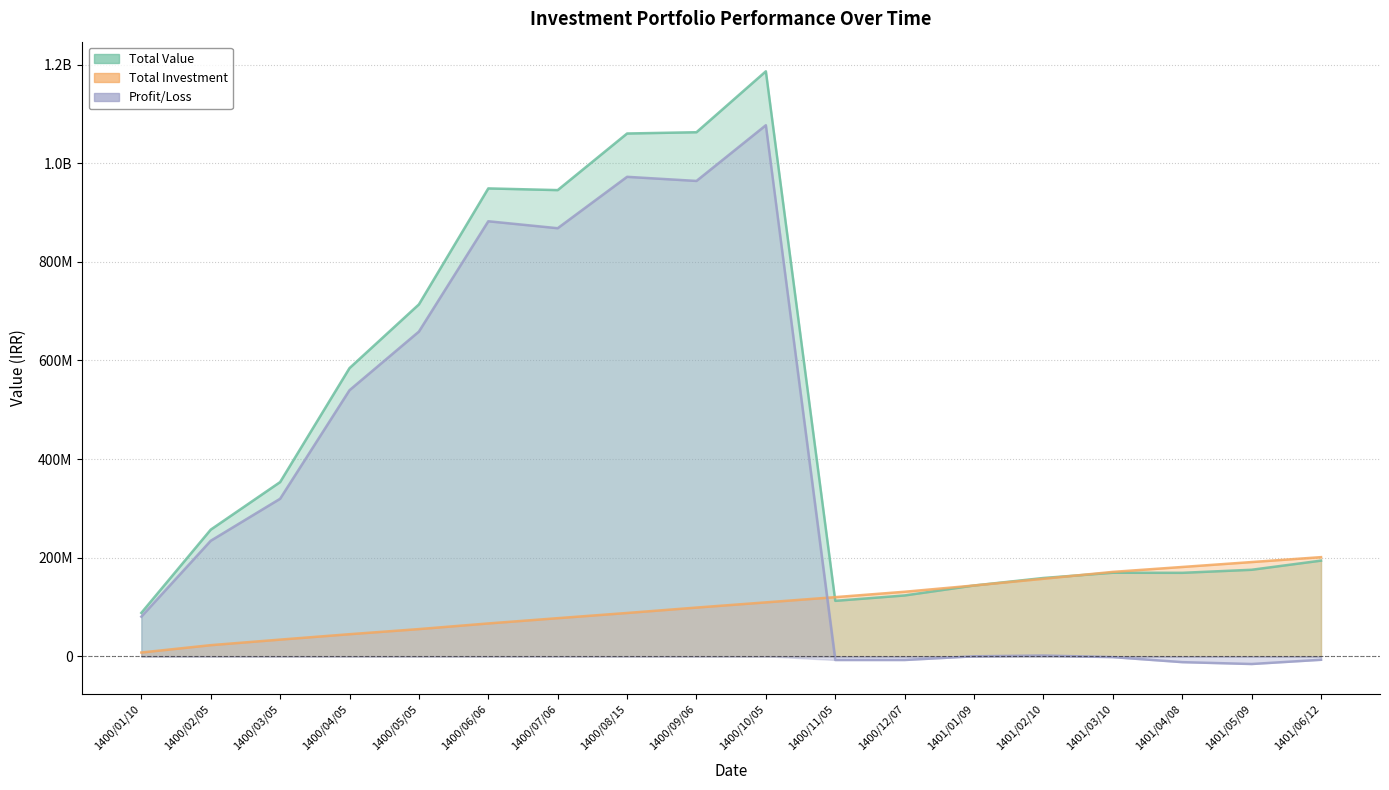

At which label does Profit/Loss reach its minimum?

1401/05/09